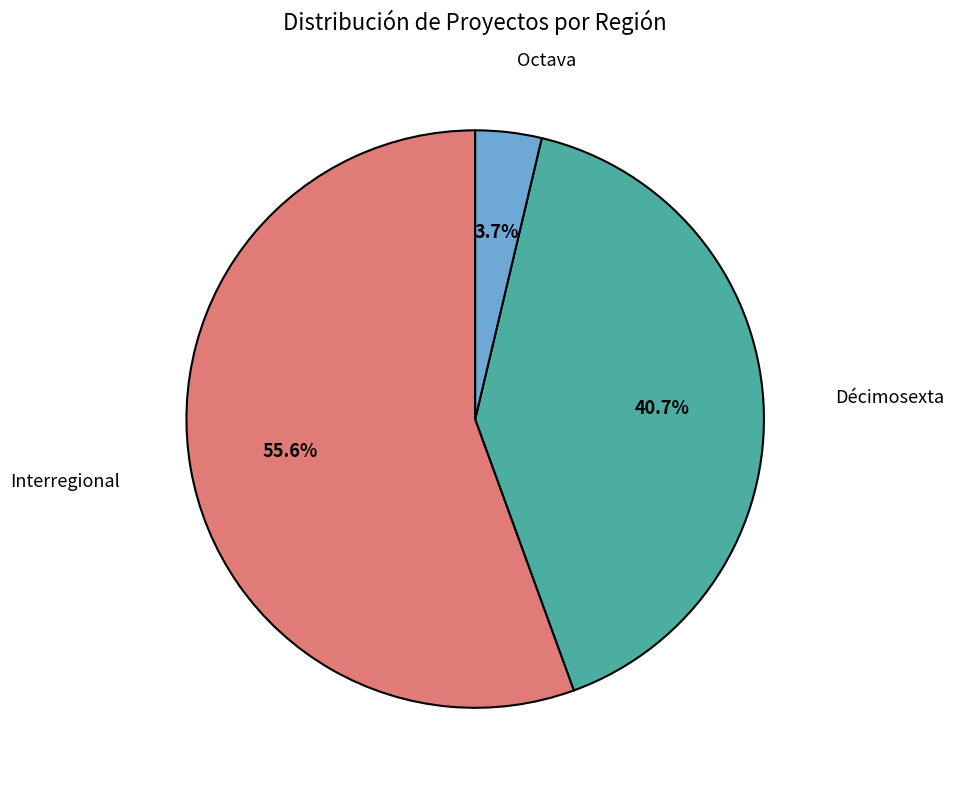

Does any single category account for the majority?

Yes